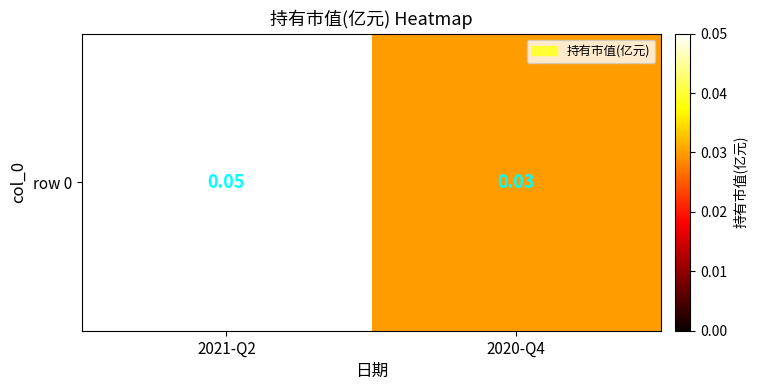

Where is the data nearest to the value 0?

2020-Q4